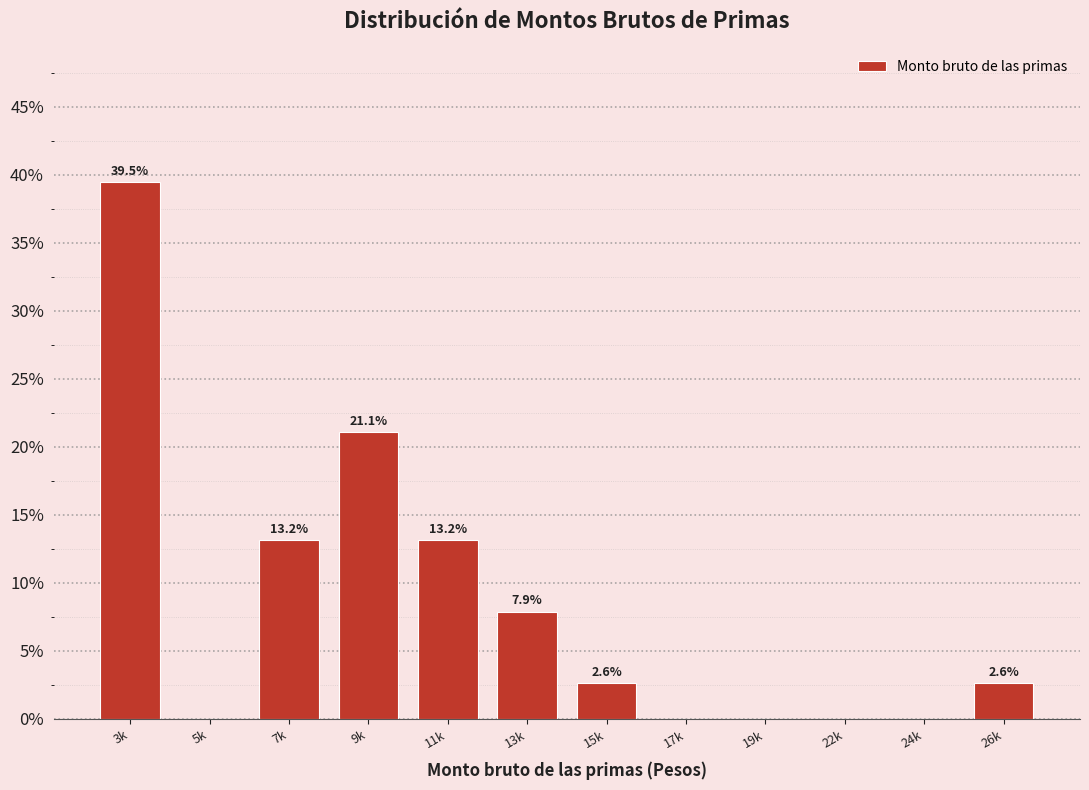

Reading left to right, transcribe all the data shown in this chart.

3k=39.5	5k=0.0	7k=13.2	9k=21.1	11k=13.2	13k=7.9	15k=2.6	17k=0.0	19k=0.0	22k=0.0	24k=0.0	26k=2.6